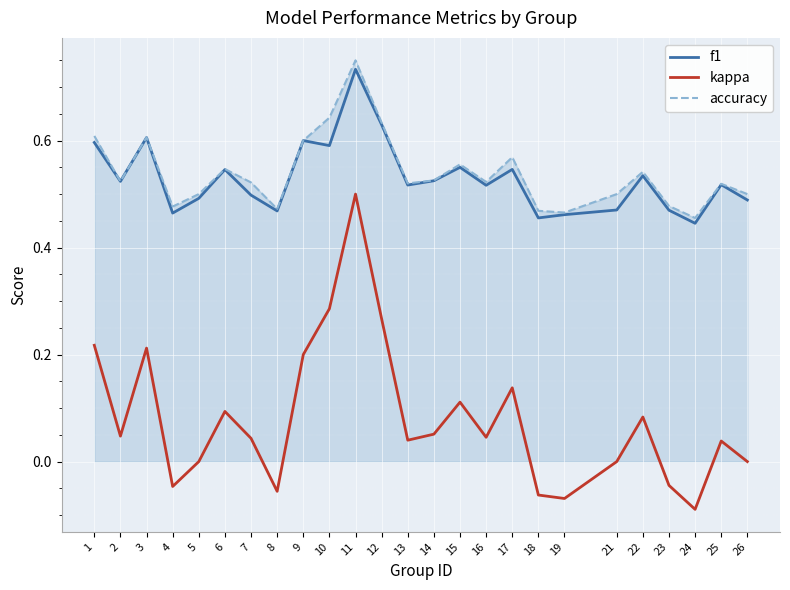

True or false: kappa and f1 intersect in this chart.

False